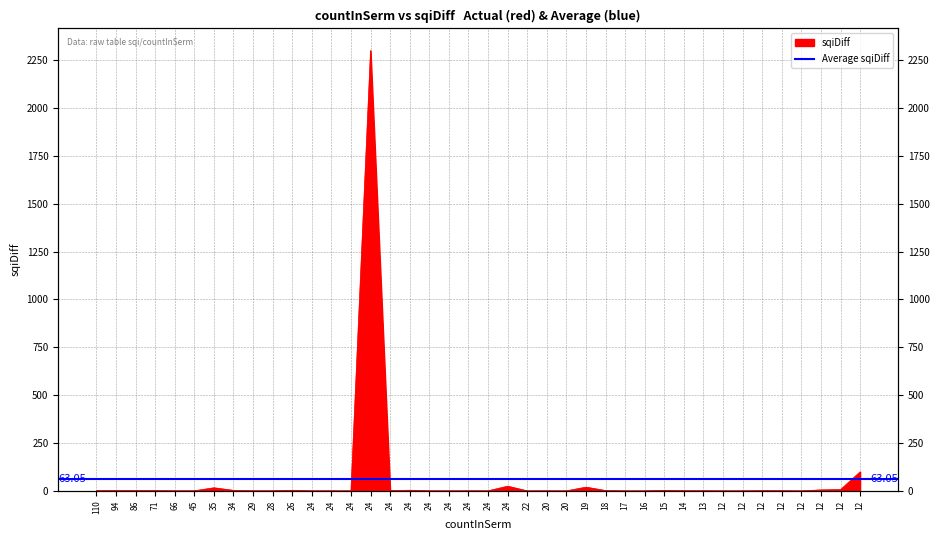

What is the approximate value at 24?

1.0